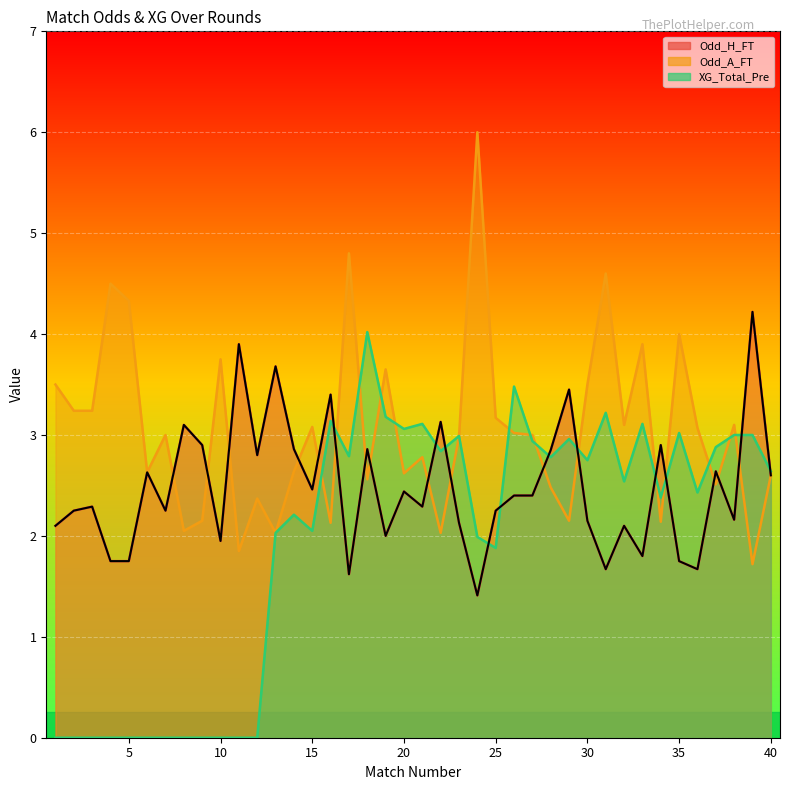

At which label is Odd_A_FT closest to 3?

7